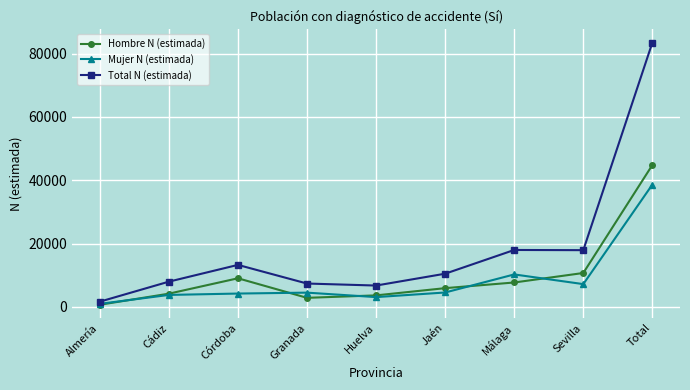

Is it true that Total N (estimada) equals 83499 at Total?

True